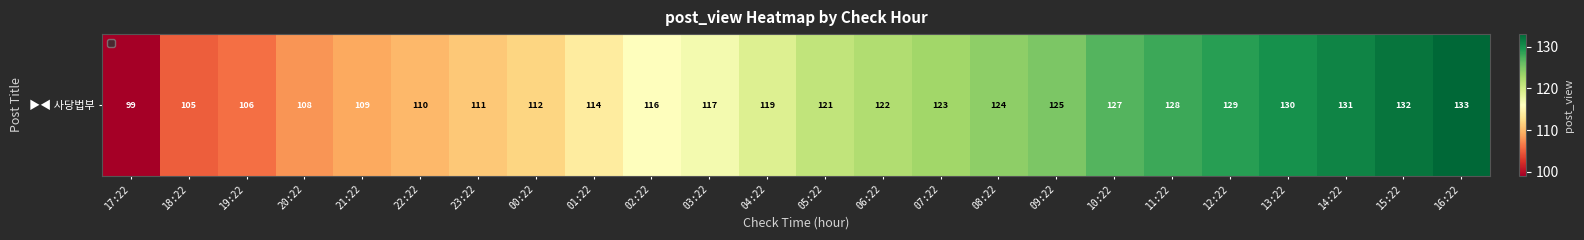

How many distinct data groups are displayed?

1